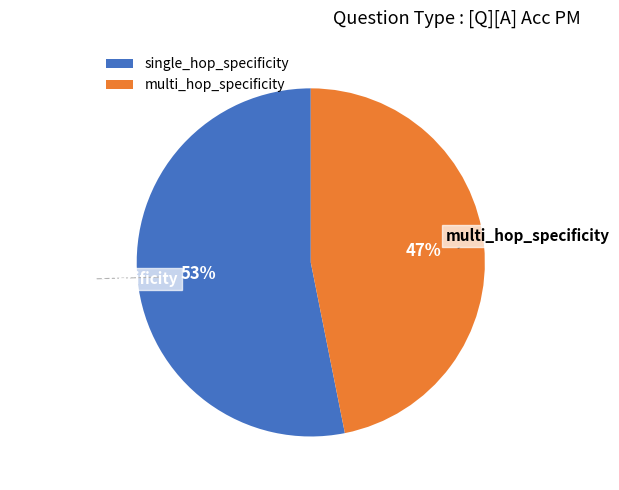

What is the smallest slice in the pie chart?

multi_hop_specificity